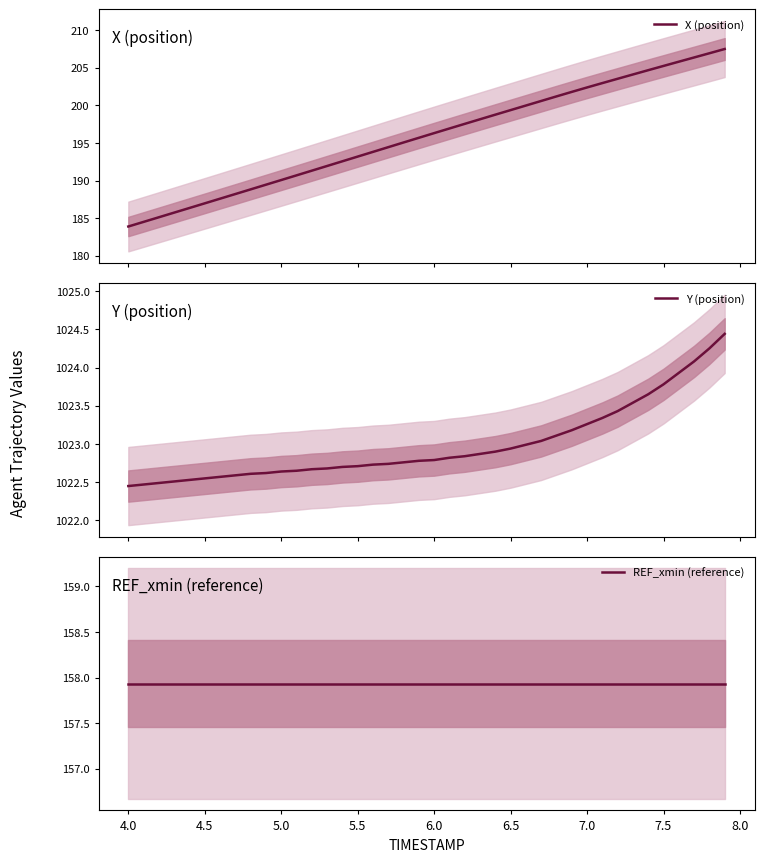

True or false: X (position) and REF_xmin (reference) cross at least once.

False